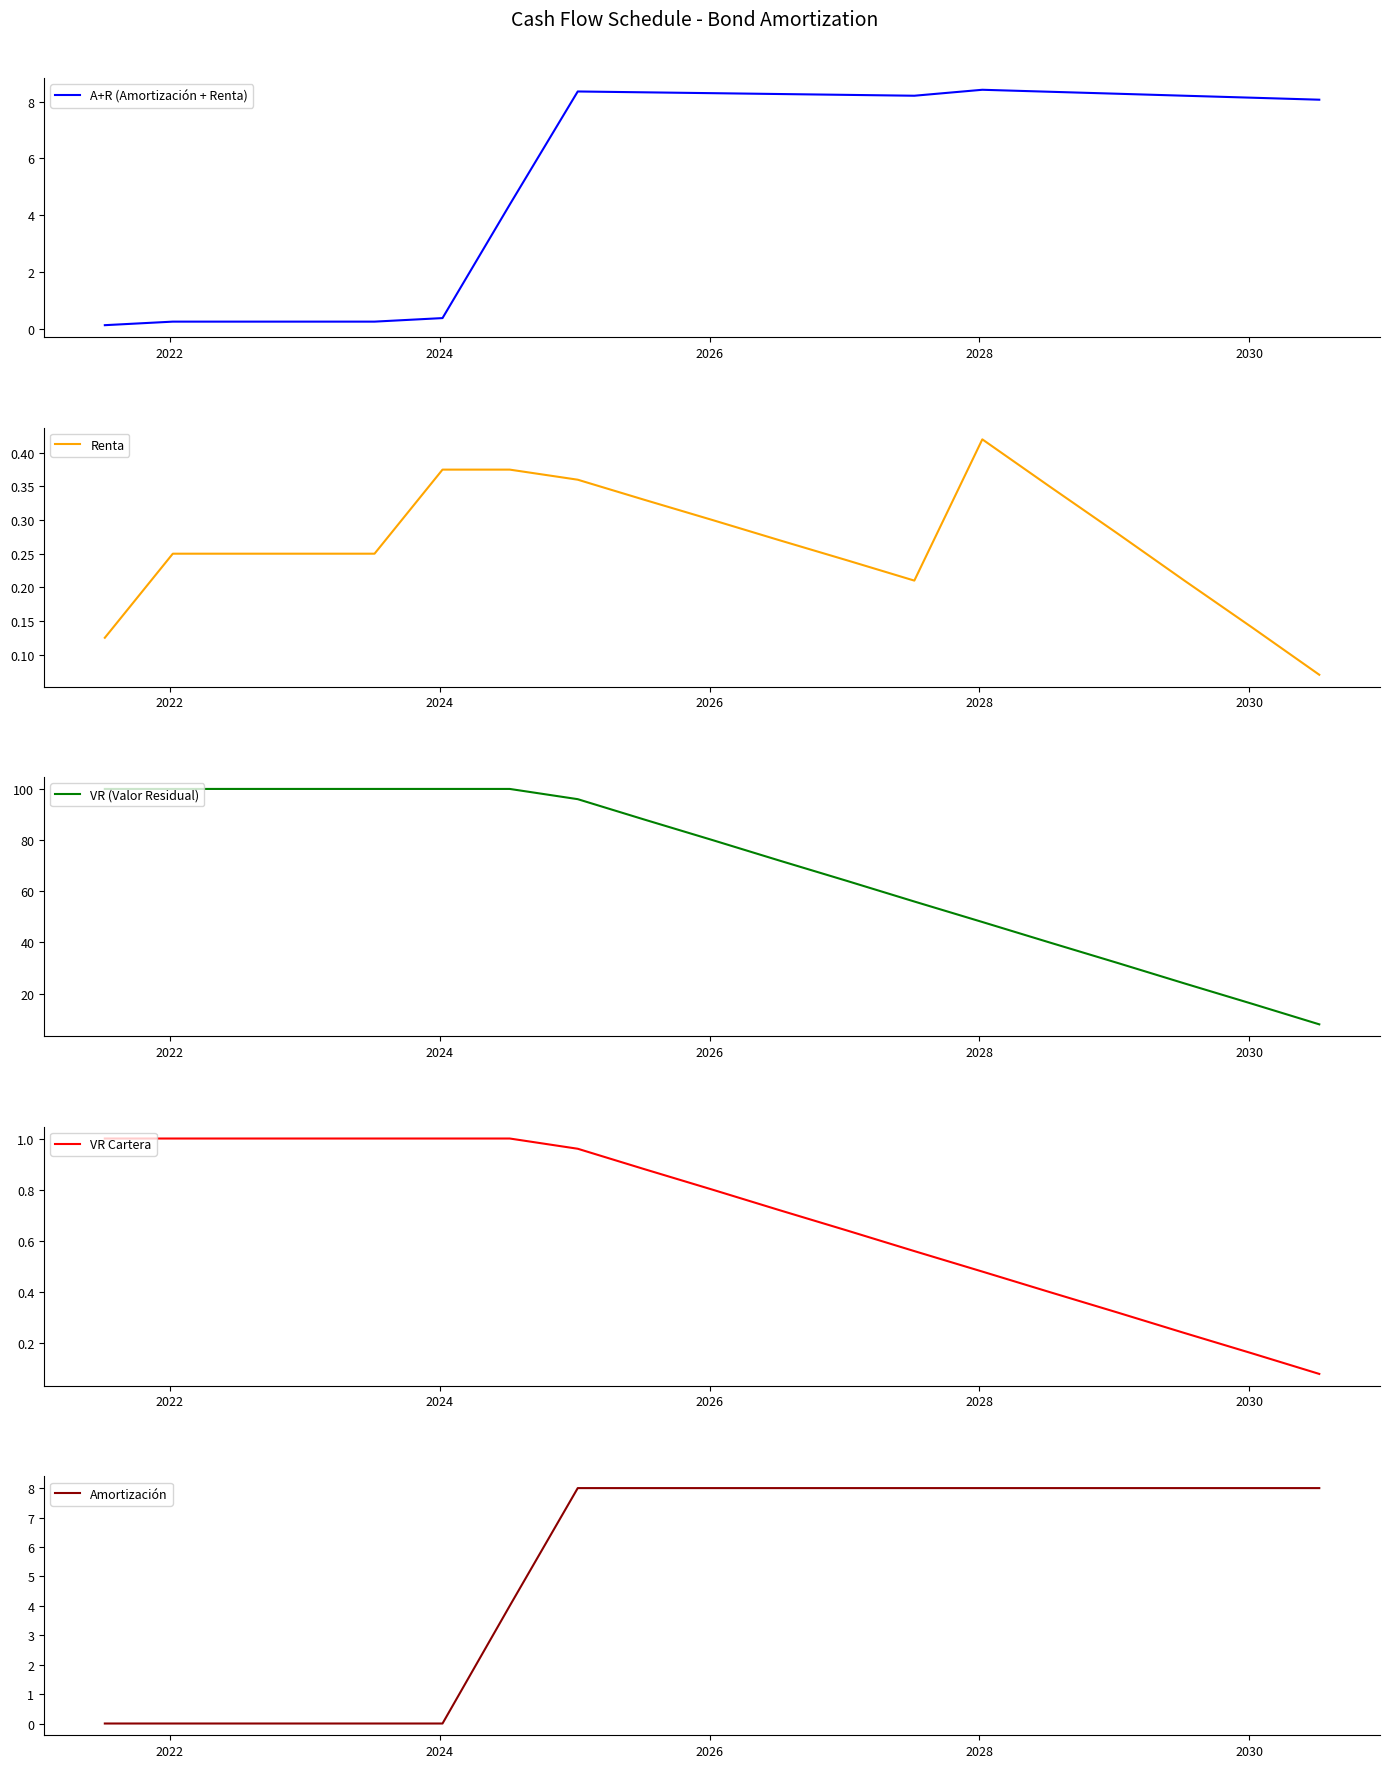

Which series has the largest range (max minus min)?

VR (Valor Residual)